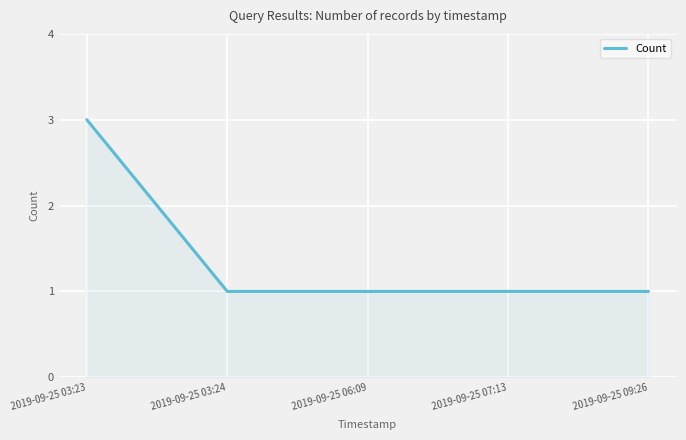

Reading left to right, what are all the values shown in this chart?

3	1	1	1	1